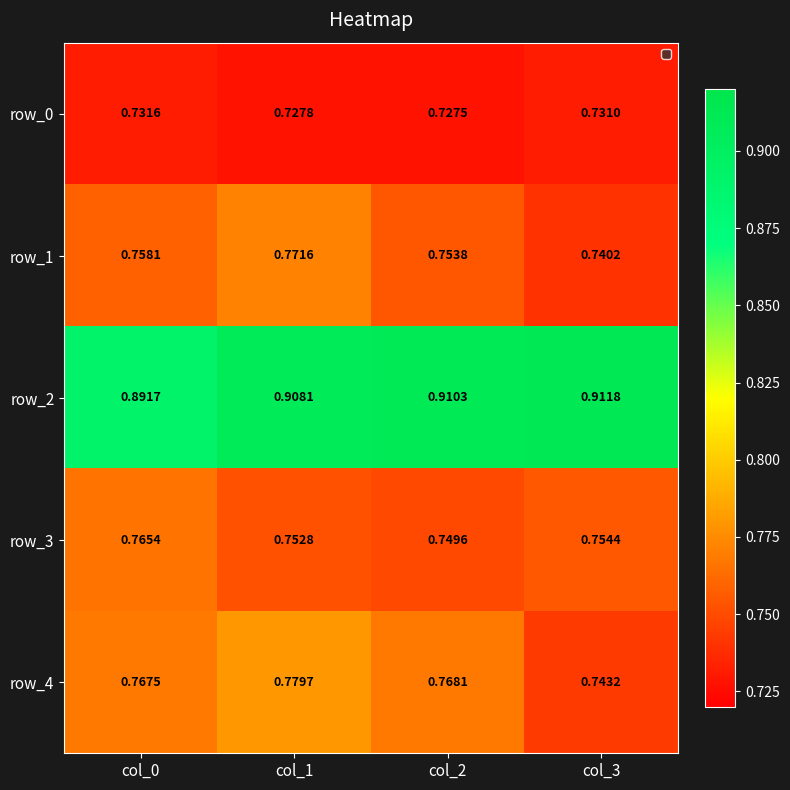

At which label is row_3 closest to 0?

col_2